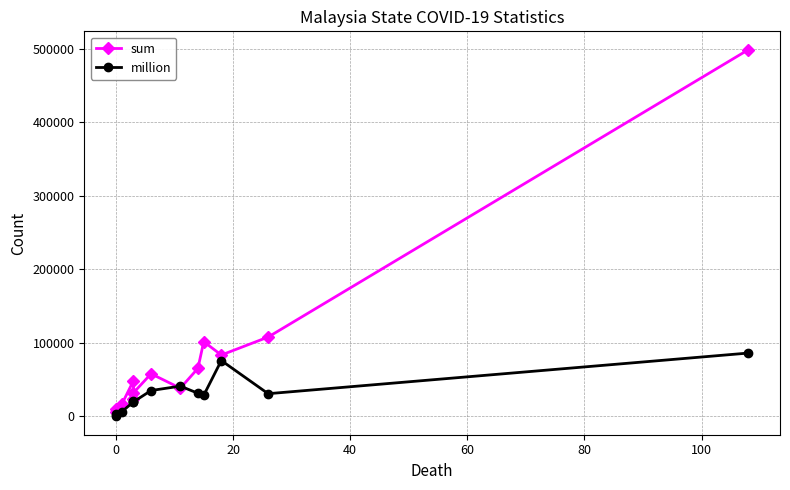

Which series ends up on top after the final intersection of million and sum?

sum